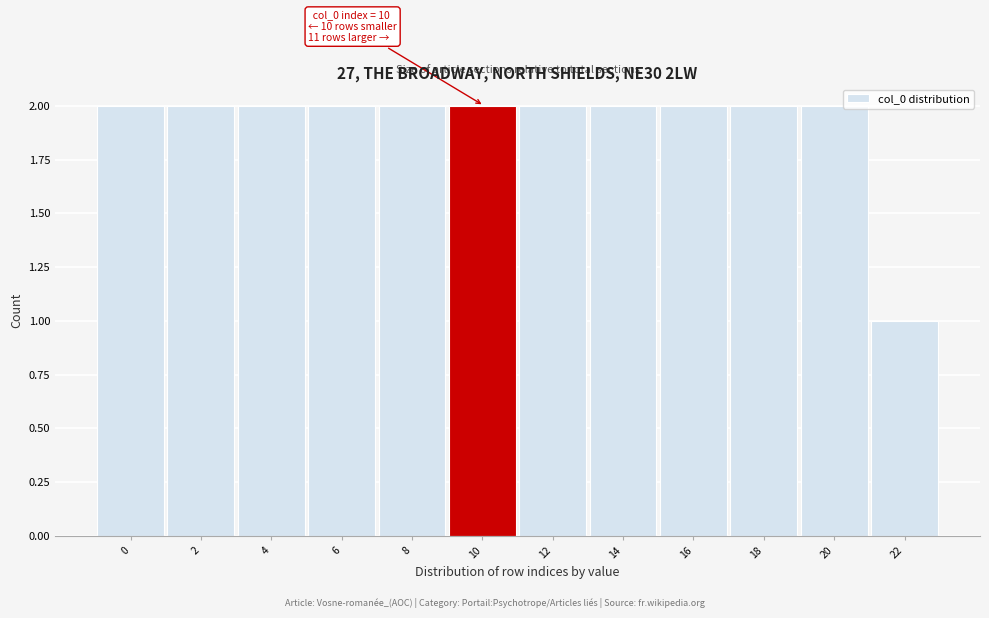

Reading left to right, extract all data points from this chart.

2	2	2	2	2	2	2	2	2	2	2	1